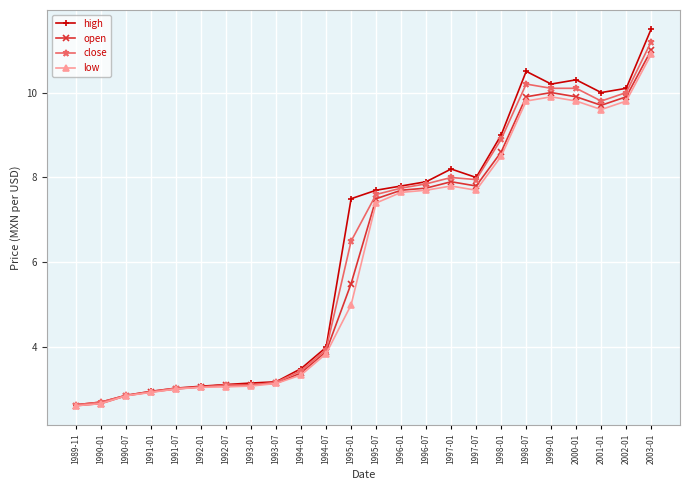

What is the maximum value shown in the chart?

11.5